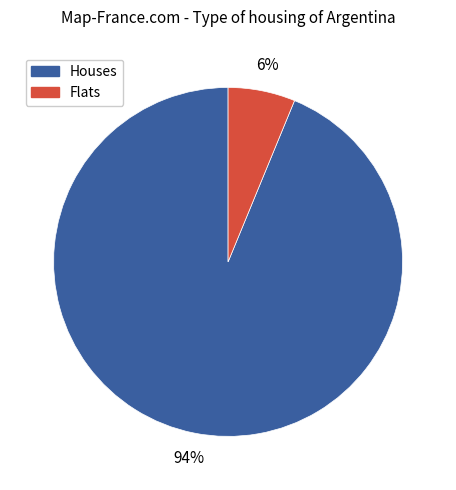

Is there any slice that represents more than half of the pie?

Yes